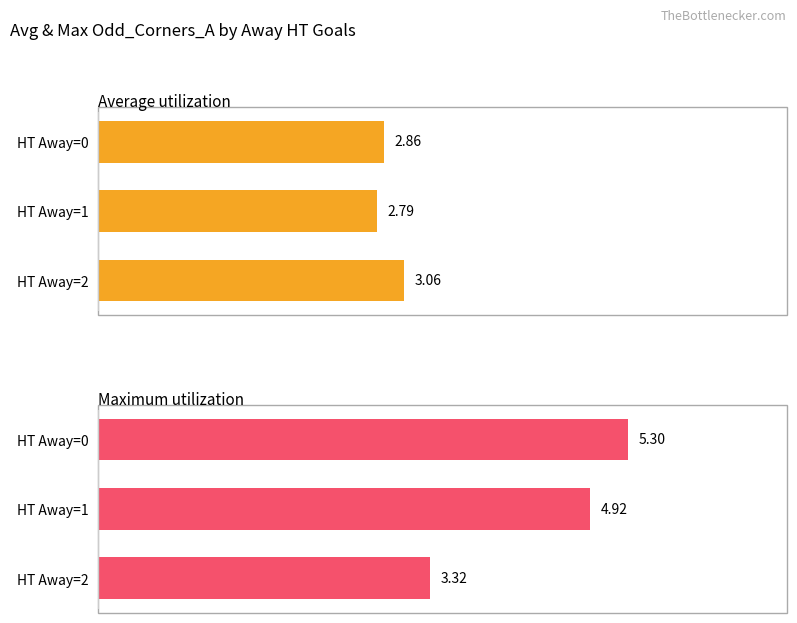

At how many categories does at least one series exceed 3?

3